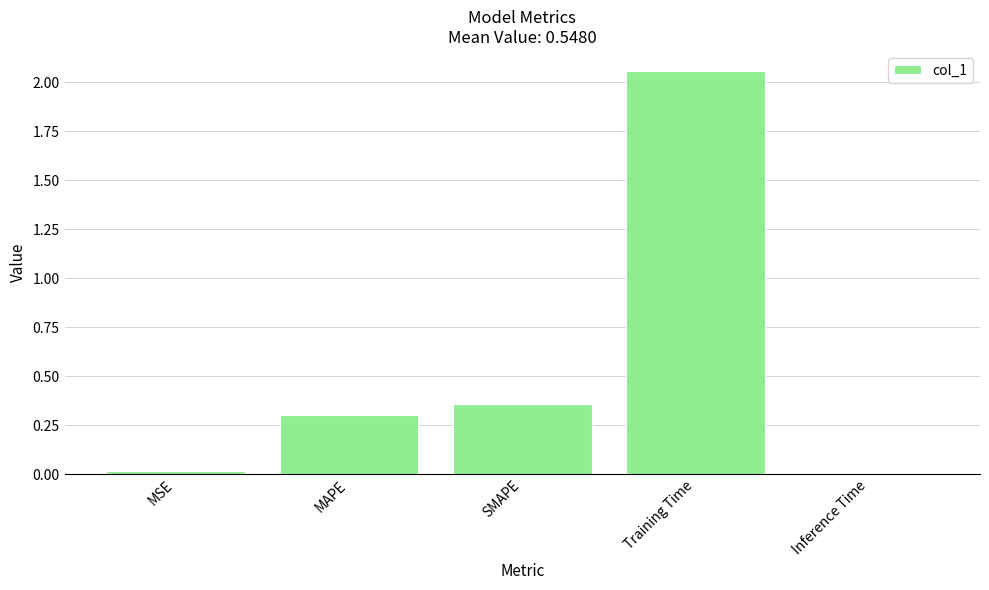

What is the sum of all values?

2.7